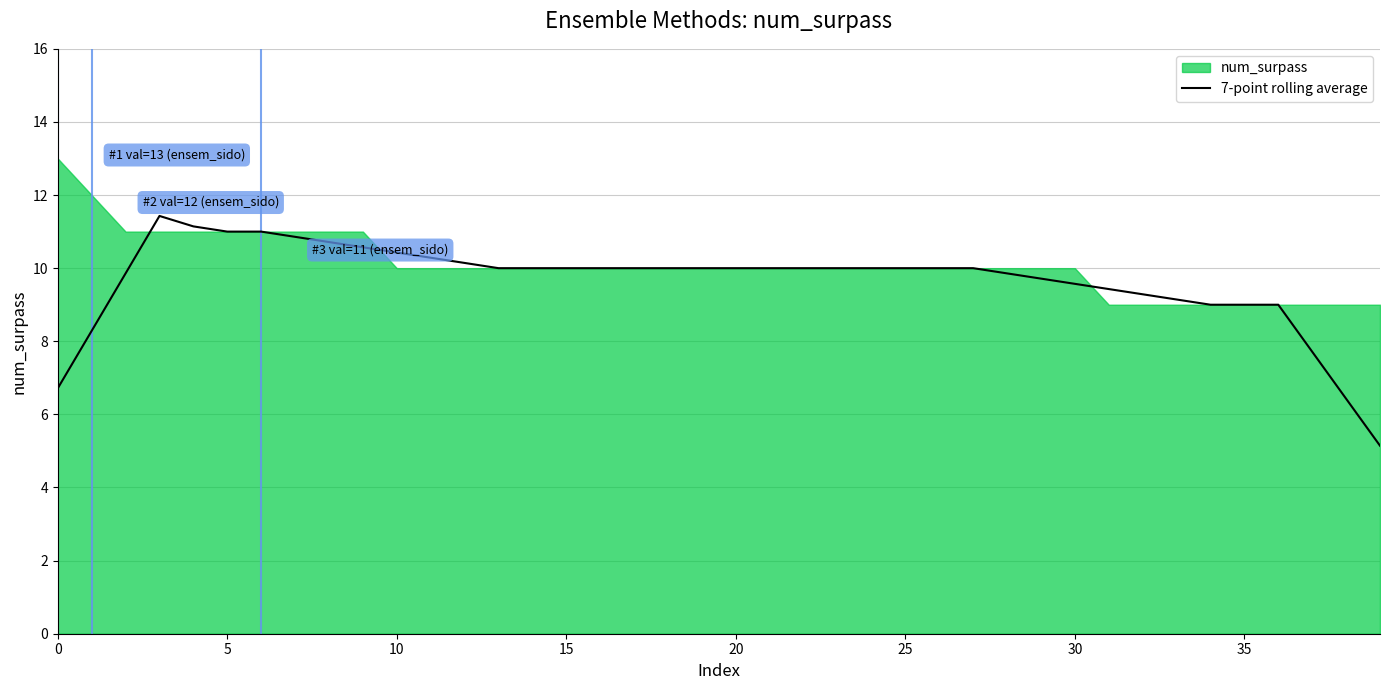

What is the maximum value for 7-point rolling average?

11.4